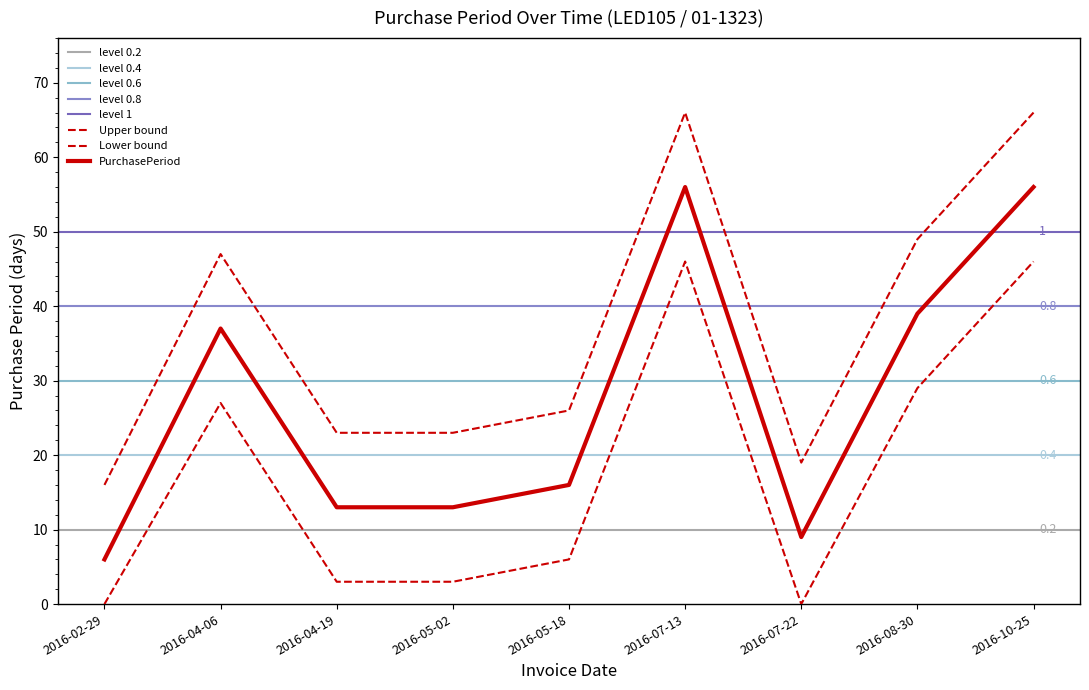

What is the smallest value displayed?

16